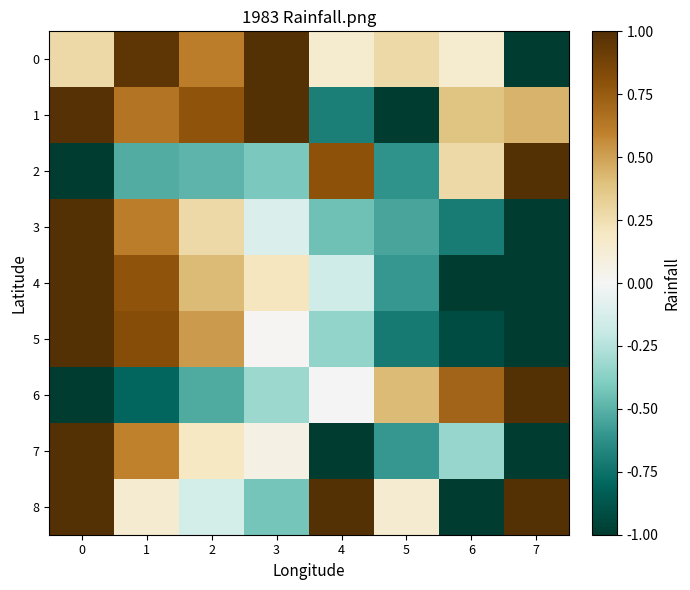

What is the spread (max minus min) of values at 6?

1.7